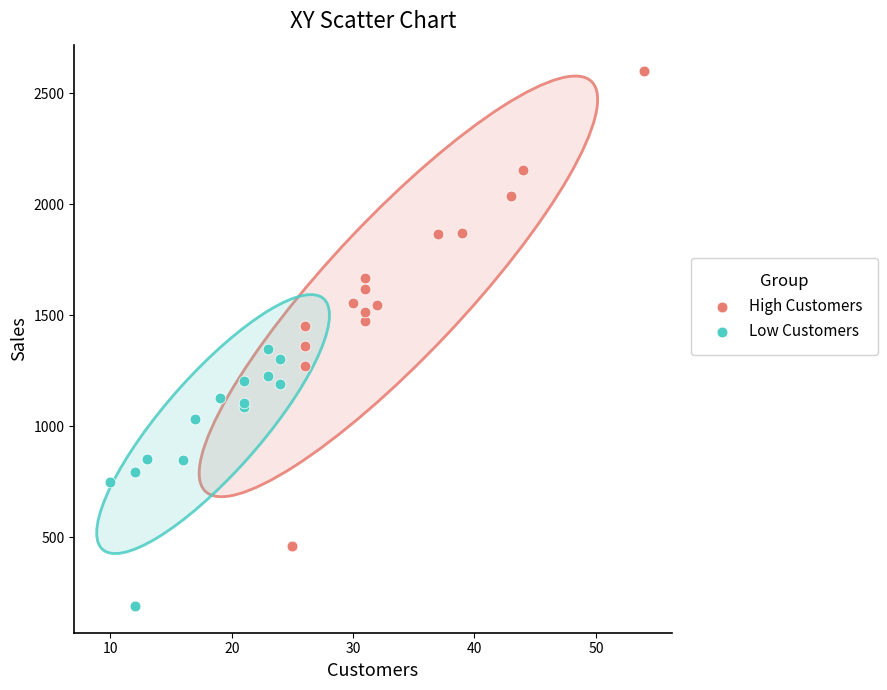

Which series reaches the minimum Y coordinate?

Low Customers